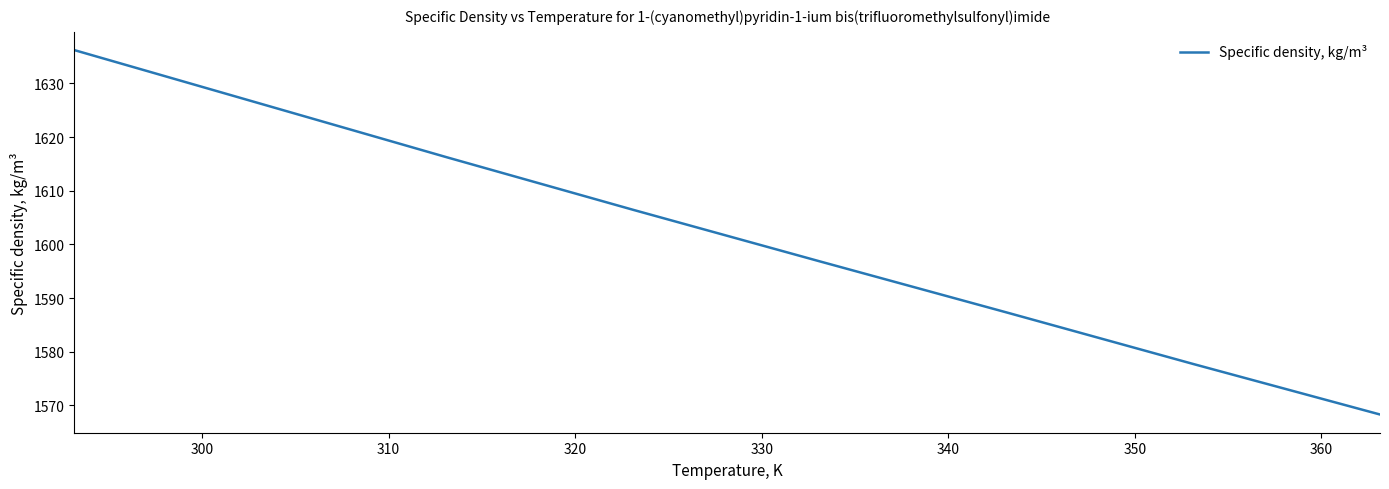

What is the smallest value displayed?

1568.3